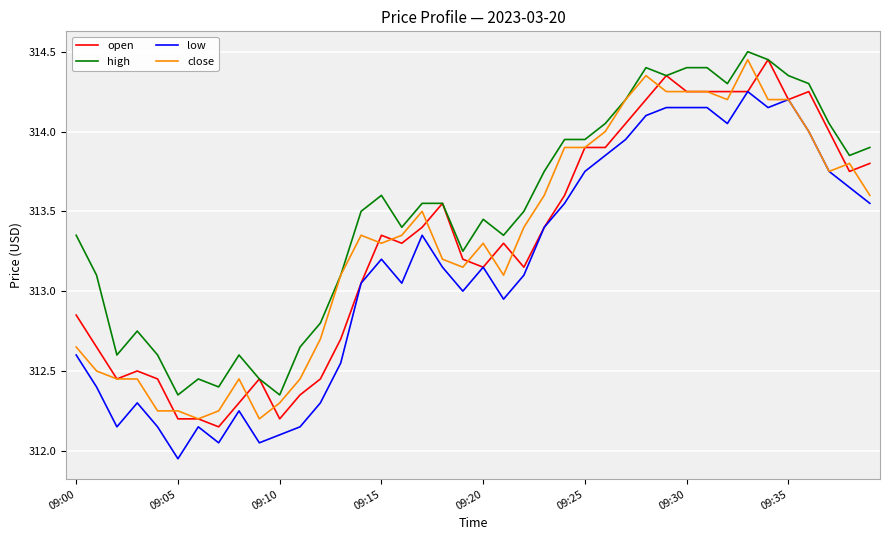

What is the maximum value shown in the chart?

314.5